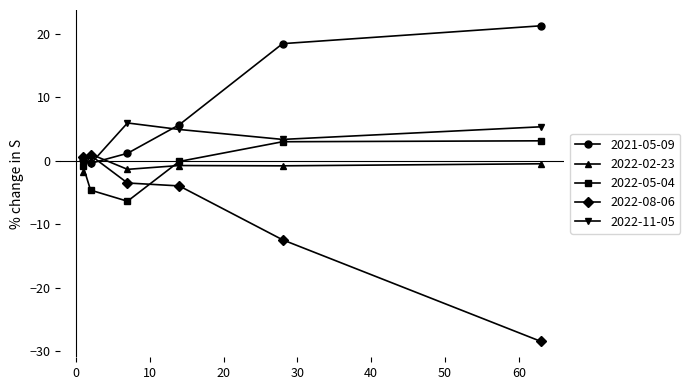

Count the number of data series in this chart.

5